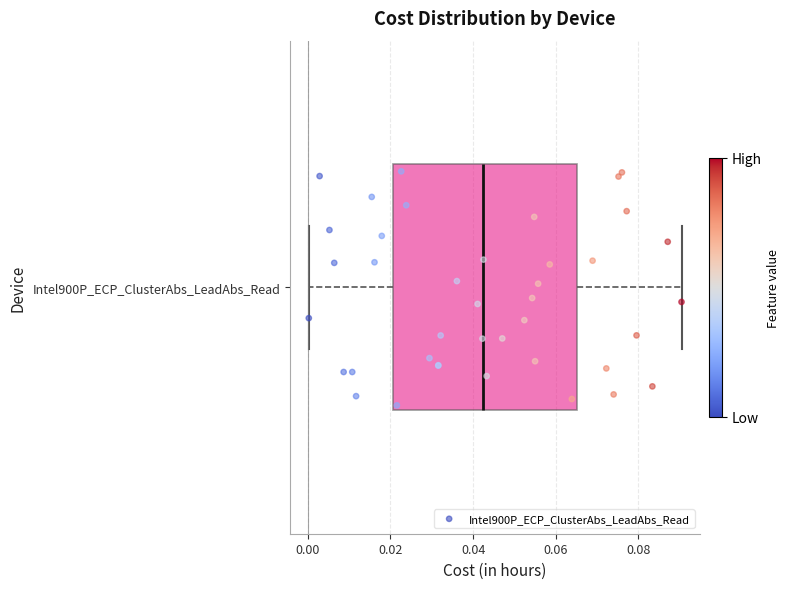

Read this box plot against the x-axis: the position of the median line, the range covered by the box, and the ends of both whiskers. The values are not printed on the chart, so give them approximately, as read against the axis.

median 0.042, box 0.020 to 0.066, whiskers 0.000 to 0.090